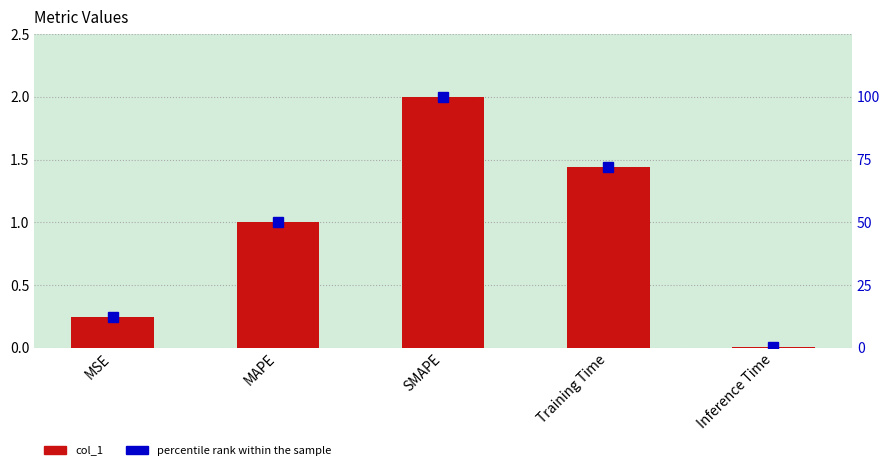

Rank the series by their average value, from highest to lowest.

percentile rank within the sample, col_1